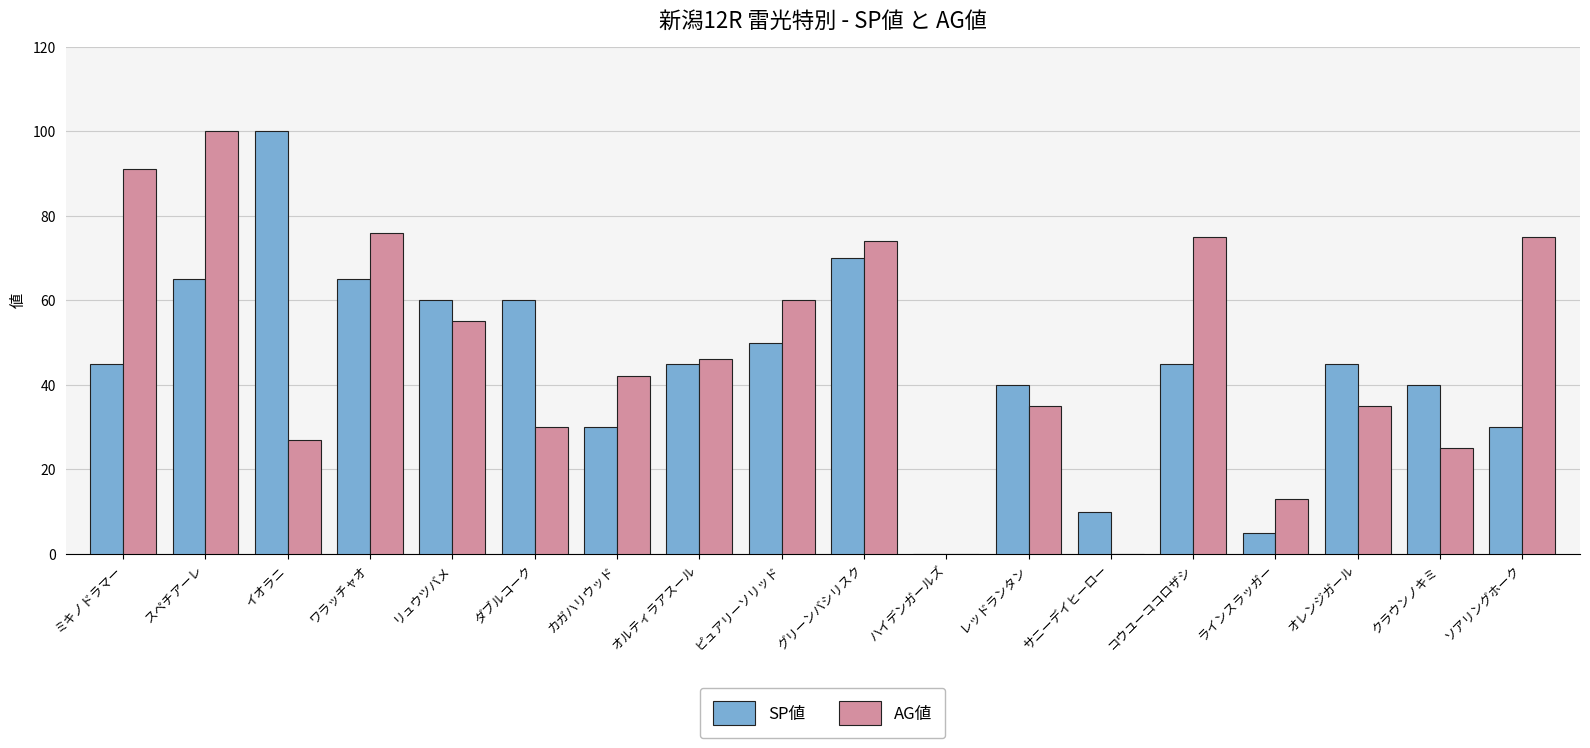

Is the value of SP値 at サニーデイヒーロー greater than the value of AG値 at ラインスラッガー?

No